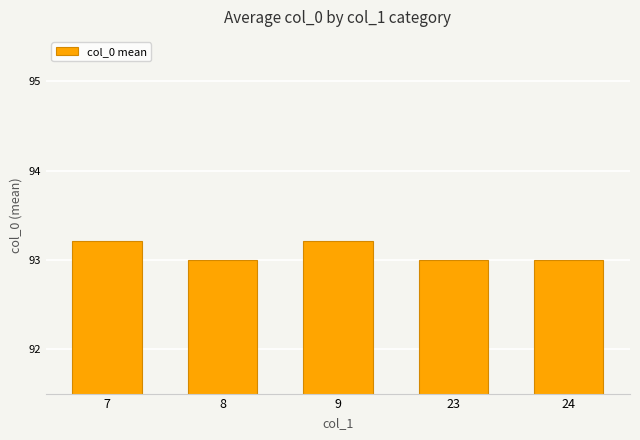

What is the maximum value shown in the chart?

93.2